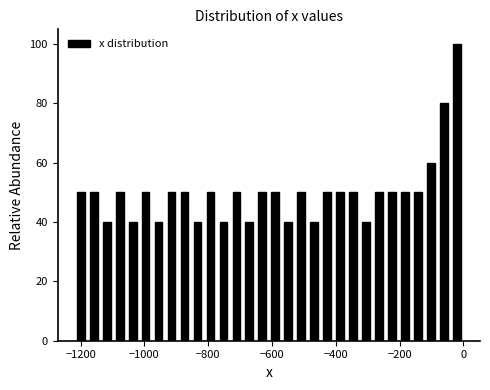

Read against the x-axis, roughly where is the centre of the tallest bar?

-20